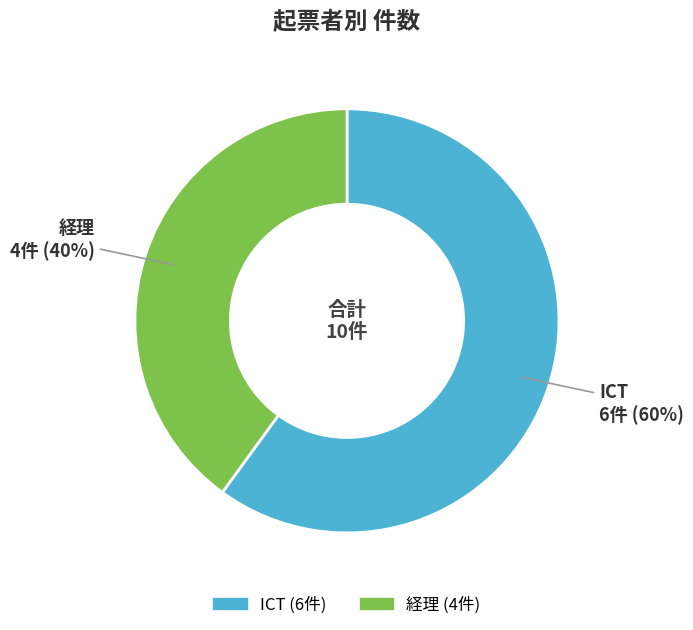

Do 経理 and ICT together represent more than half of the pie?

Yes